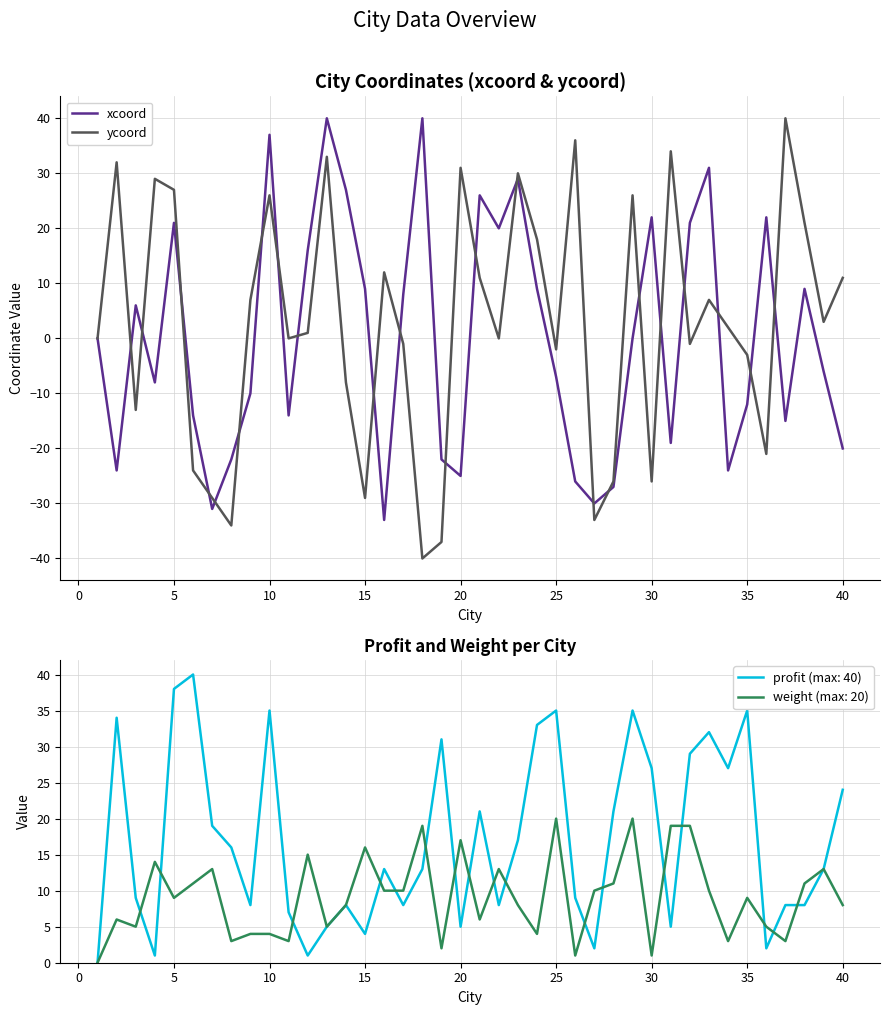

The value of ycoord at 35 is -3. True or false?

True